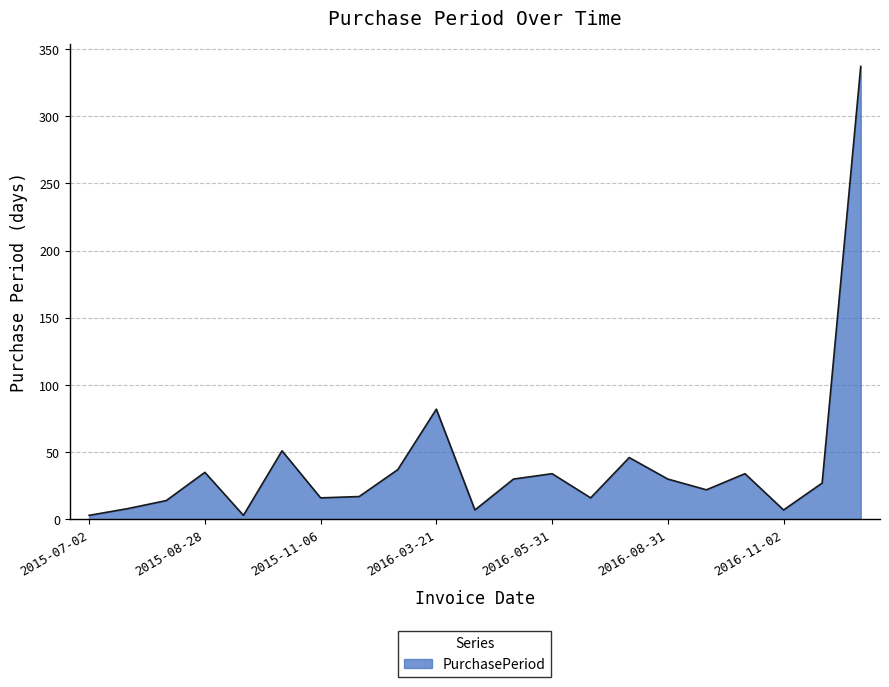

What is the greatest value displayed?

337